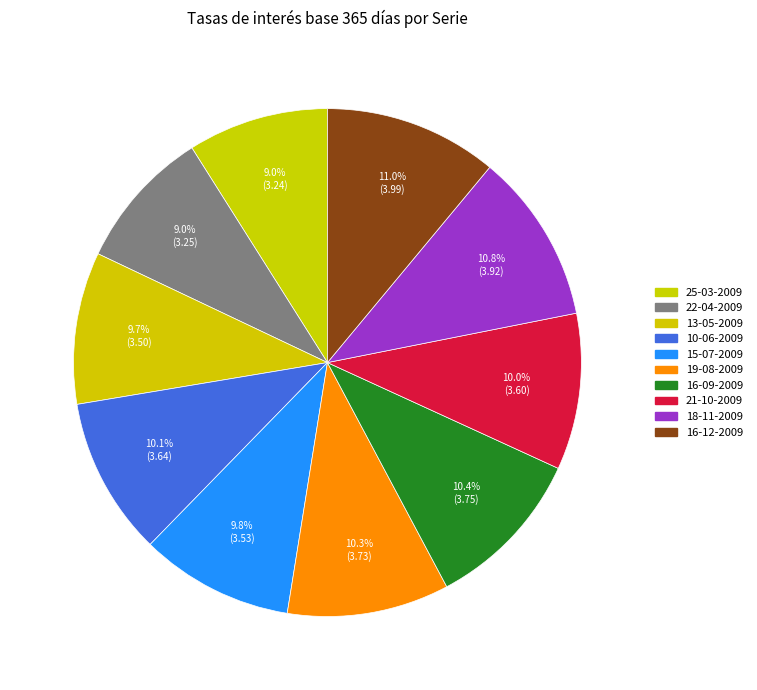

Count the number of slices in the pie.

10